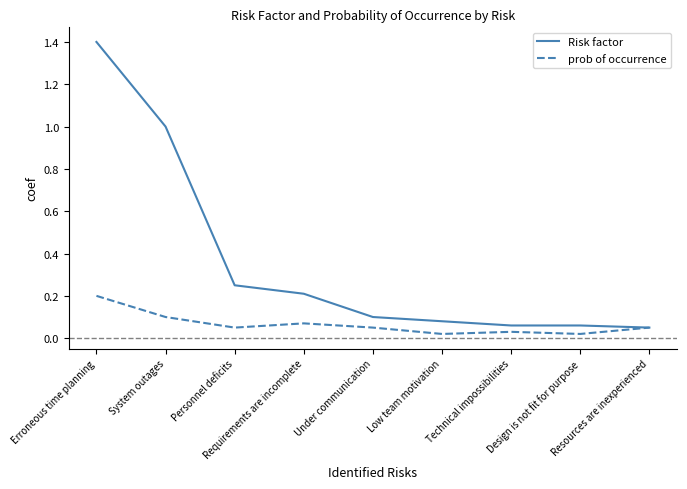

List the series in order of their peak value, lowest first.

prob of occurrence, Risk factor